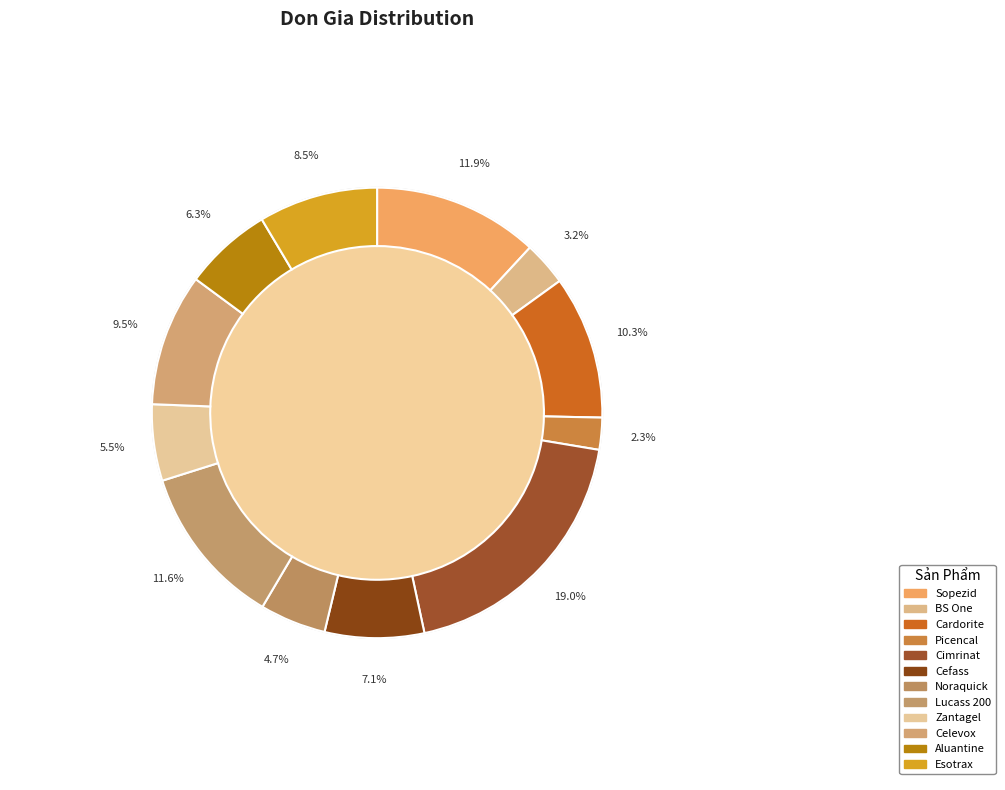

True or false: Picencal accounts for 2% of the total.

True